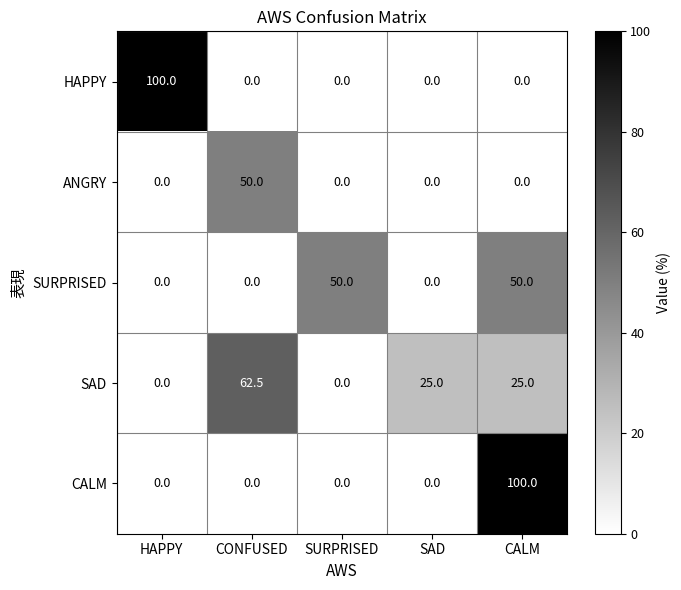

Reading left to right, extract all data points from this chart.

HAPPY: 100.0	0.0	0.0	0.0	0.0
ANGRY: 0.0	50.0	0.0	0.0	0.0
SURPRISED: 0.0	0.0	50.0	0.0	50.0
SAD: 0.0	62.5	0.0	25.0	25.0
CALM: 0.0	0.0	0.0	0.0	100.0